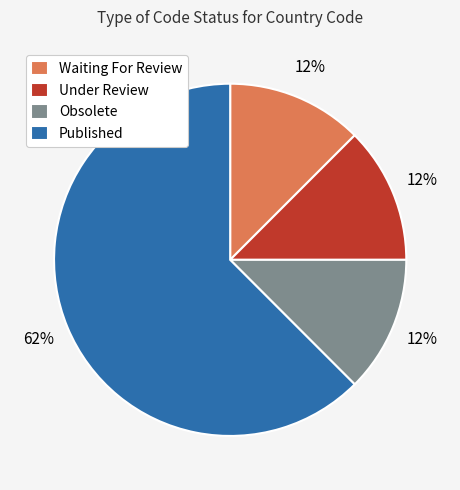

Count the number of slices in the pie.

4